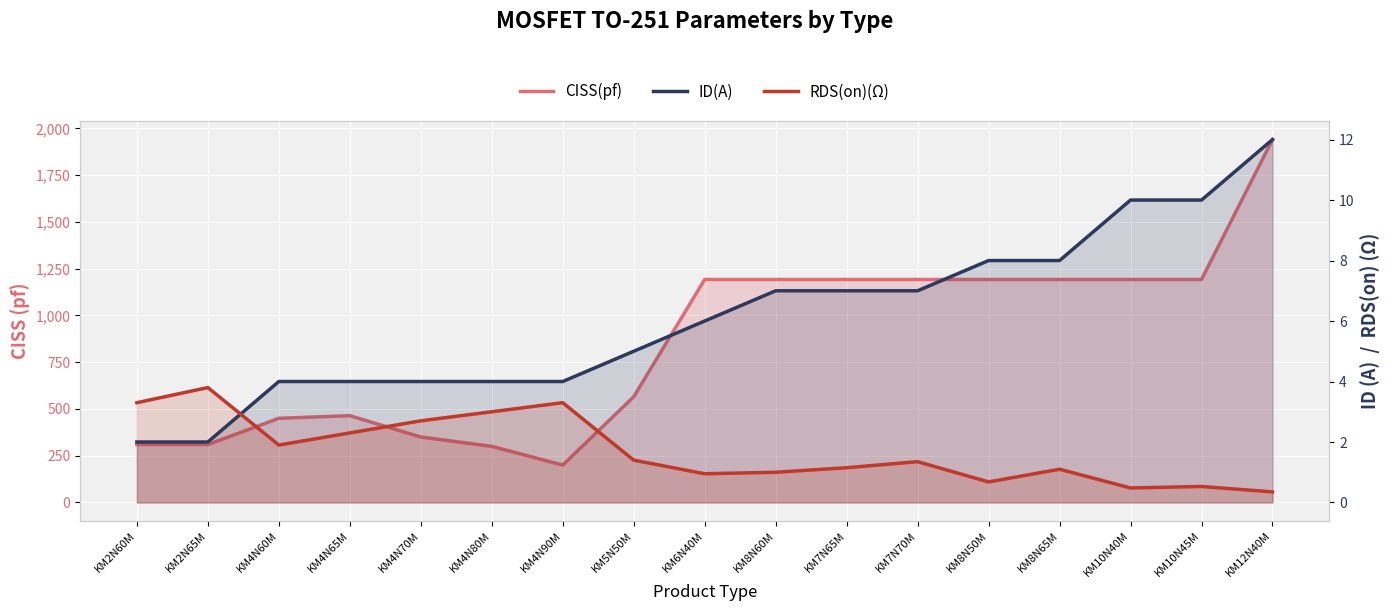

What value does the RDS(on)(Ω) series have at KM4N90M?

3.3